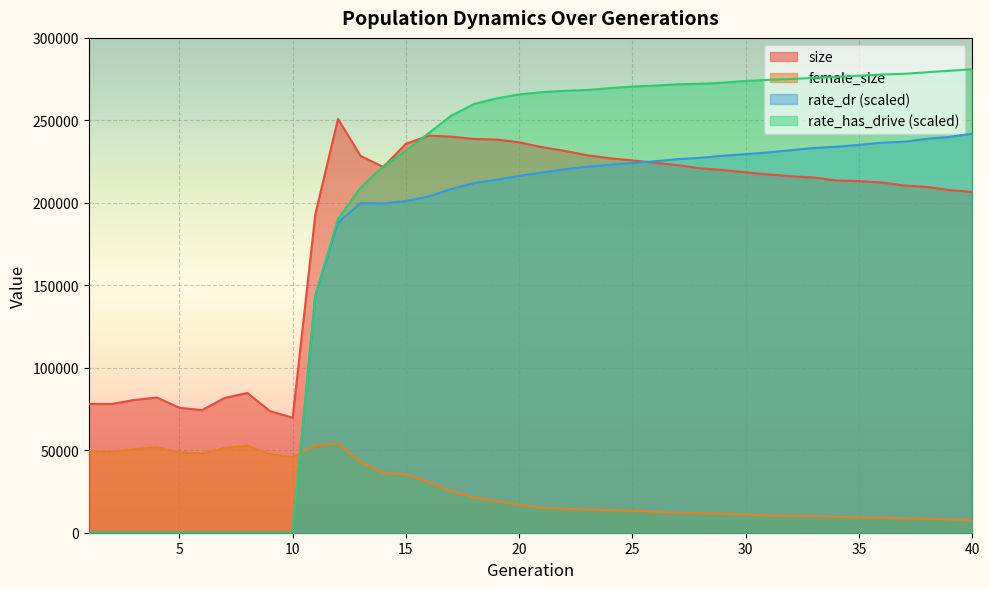

Does the chart display data point markers on the line(s)?

No